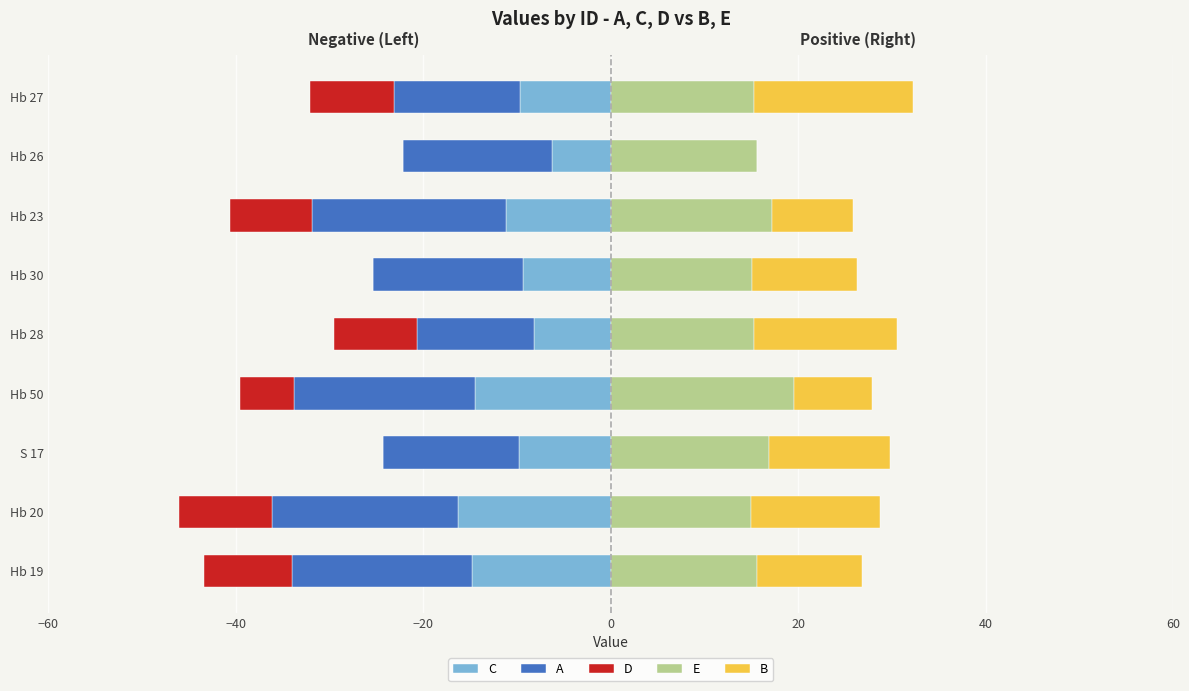

List the series in order of their peak value, highest first.

E, B, D, C, A